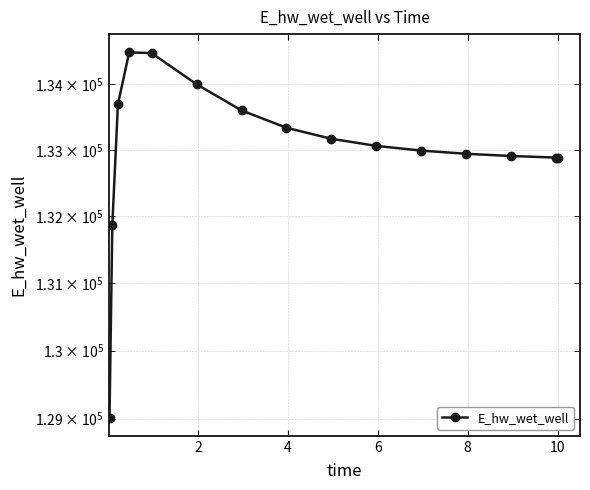

Reading left to right, what are all the values shown in this chart?

129016.1	131867.7	133693.4	134482.4	134471.0	133995.9	133598.0	133335.4	133168.3	133060.7	132989.6	132941.3	132907.8	132884.3	132883.7